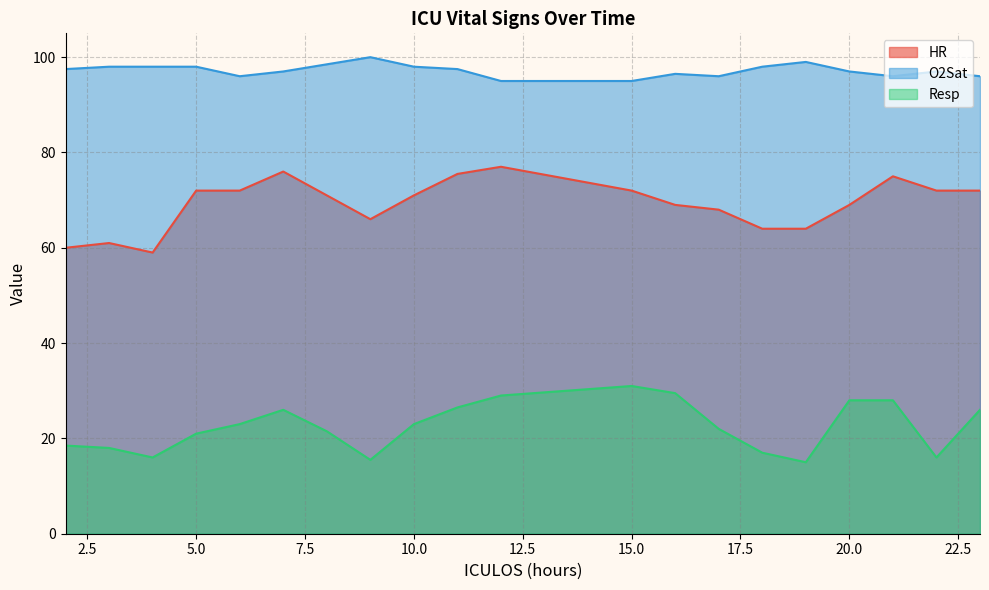

Where is the first local maximum for Resp?

7